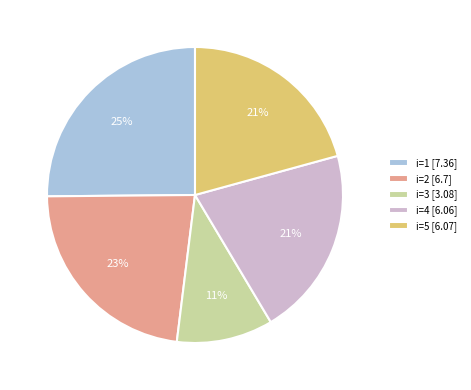

Which category has the smallest portion of the pie?

i=3 [3.08]